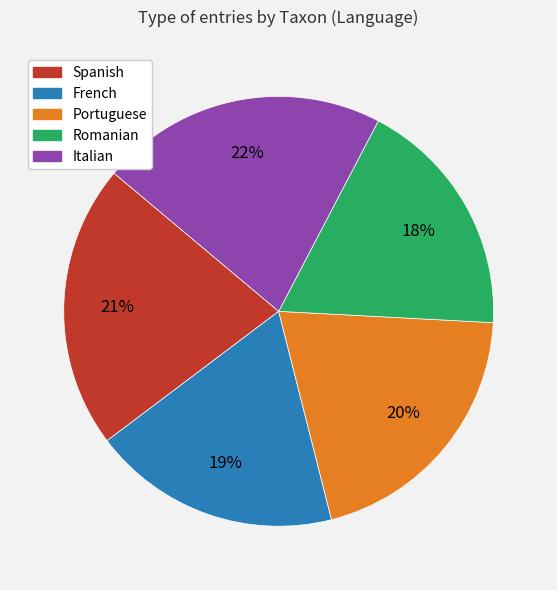

Which slice is the smallest?

Romanian